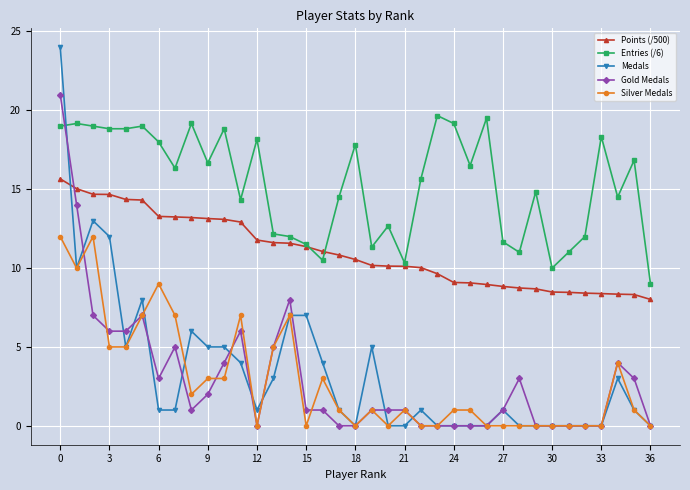

Is this an area chart (filled region under the line)?

No